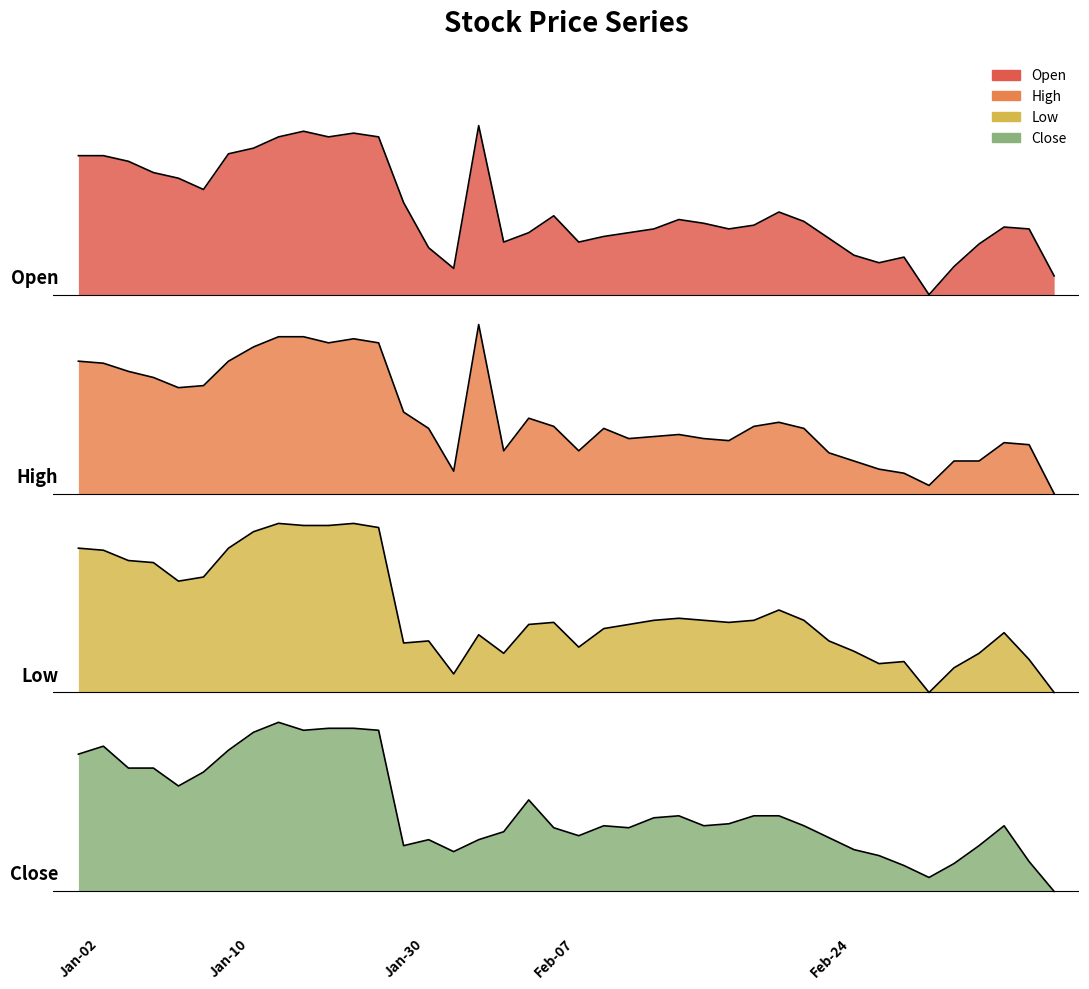

Which series changed the most between 2020-01-09 and 2020-01-17?

Open